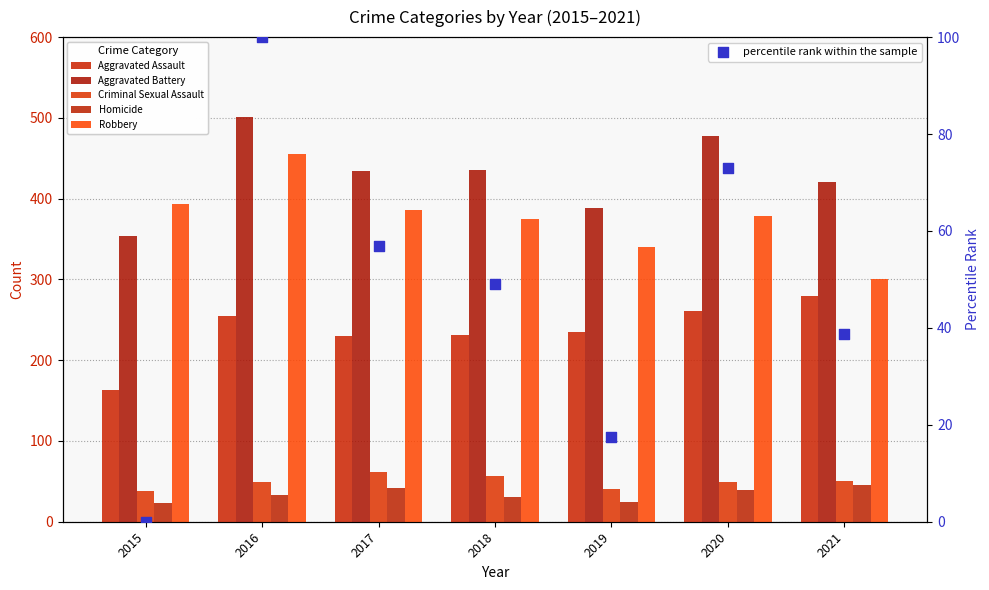

At how many categories does at least one series exceed 187?

7